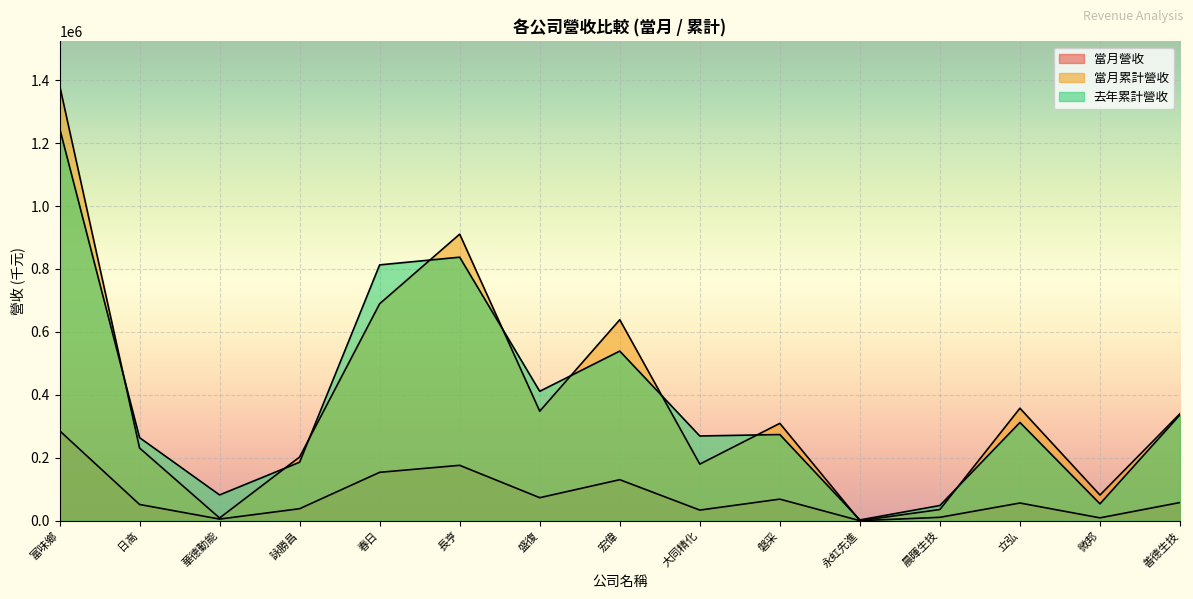

Reading left to right, list all the values displayed in this chart.

當月營收: 286066	51501	5101	38069	153696	175923	73062	130254	33681	68480	12	10693	56141	9003	57715
當月累計營收: 1384479	230936	8502	202377	689364	910591	347938	638606	179716	309301	125	35453	357344	81482	340056
去年累計營收: 1248241	263895	81817	185806	812912	837344	411140	539004	269149	273712	2404	48256	312145	53507	336517